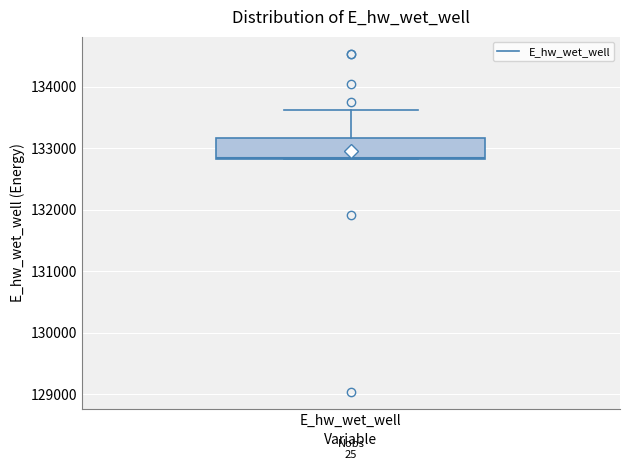

Where is the upper edge of the box for E_hw_wet_well on the y-axis? The values are not printed on the chart, so give them approximately, as read against the axis.

133200